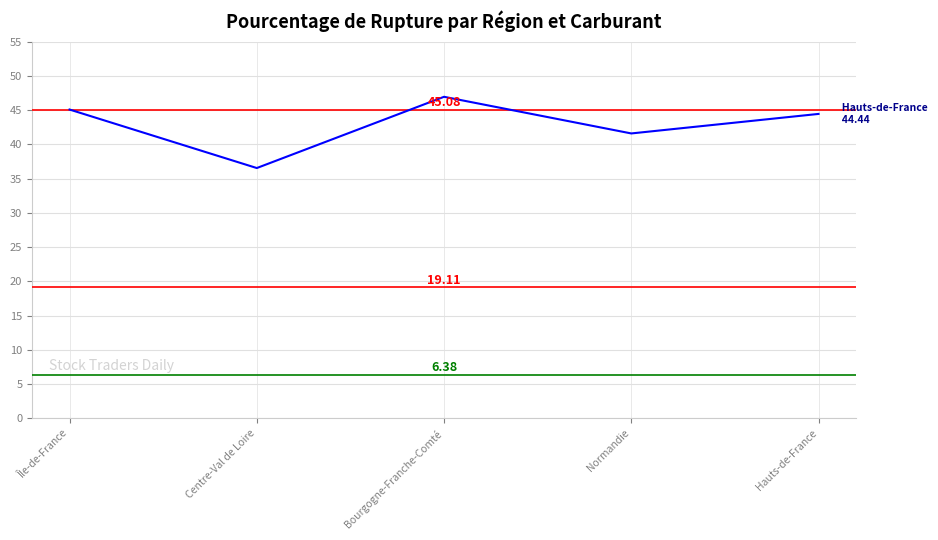

What value does the data have at Centre-Val de Loire?

36.5